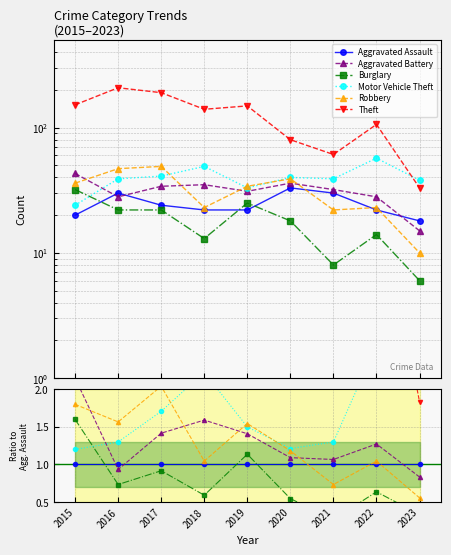

Reading right to left, list all the values displayed in this chart.

Aggravated Assault: 1.0	1.0	1.0	1.0	1.0	1.0	1.0	1.0	1.0
Aggravated Battery: 0.8	1.3	1.1	1.1	1.4	1.6	1.4	0.9	2.1
Burglary: 0.3	0.6	0.3	0.5	1.1	0.6	0.9	0.7	1.6
Motor Vehicle Theft: 2.1	2.6	1.3	1.2	1.5	2.2	1.7	1.3	1.2
Robbery: 0.6	1.0	0.7	1.2	1.5	1.0	2.0	1.6	1.8
Theft: 1.8	4.8	2.0	2.4	6.8	6.4	7.9	6.9	7.6